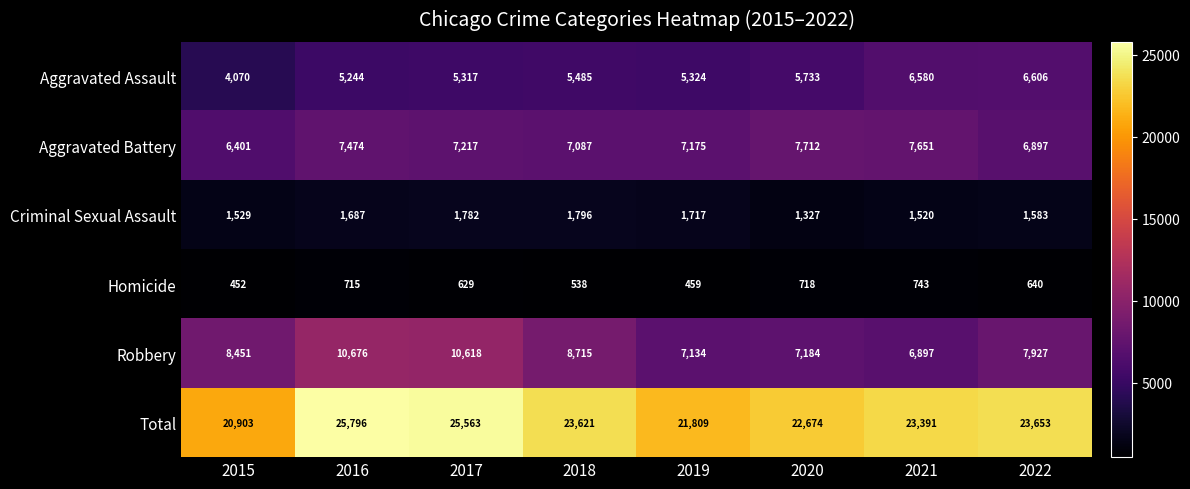

Is it true that Aggravated Battery equals 6401 at 2015?

True